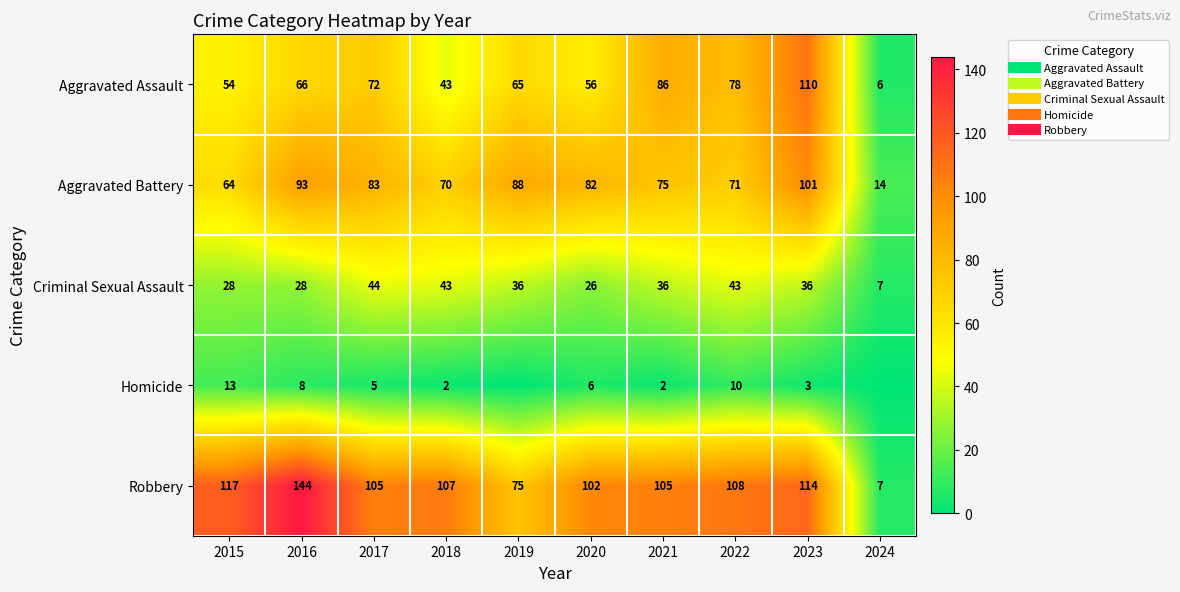

What is the approximate value of Criminal Sexual Assault at 2021, to the nearest 5?

35